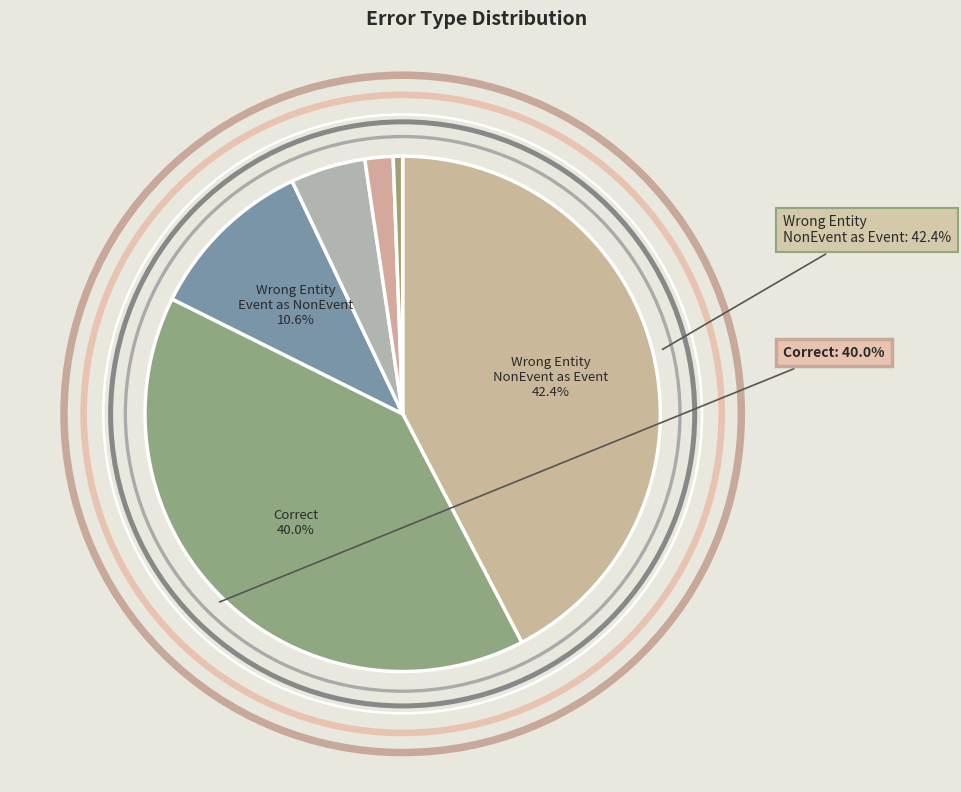

How many slices are in this pie chart?

6